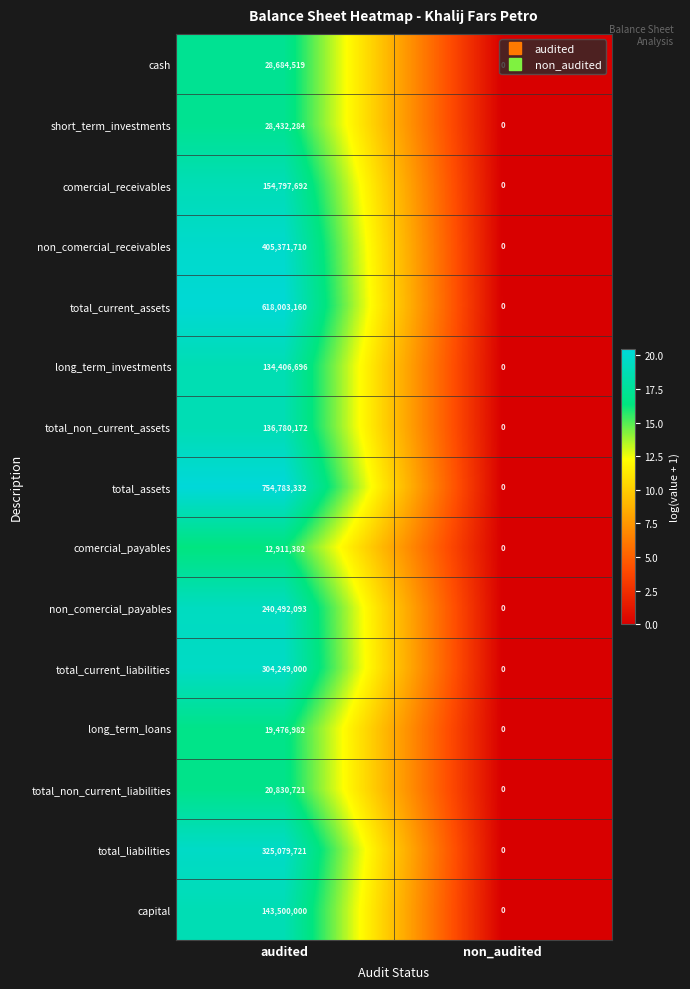

How many values in total_non_current_assets are above zero?

1